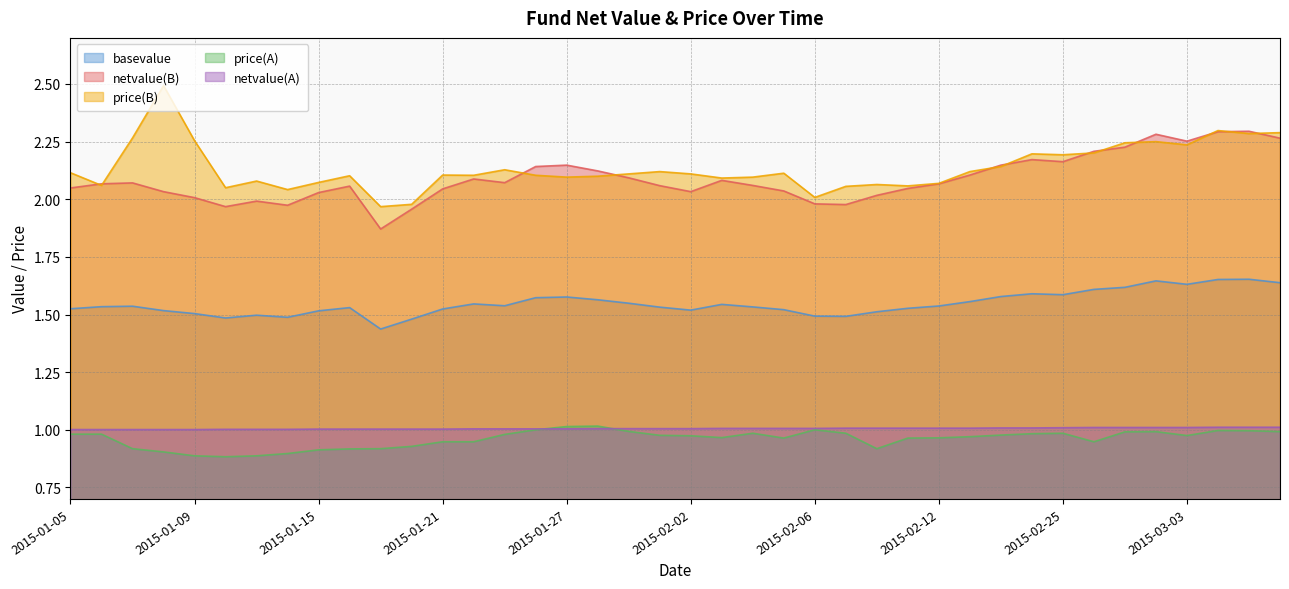

Count the number of data series in this chart.

5